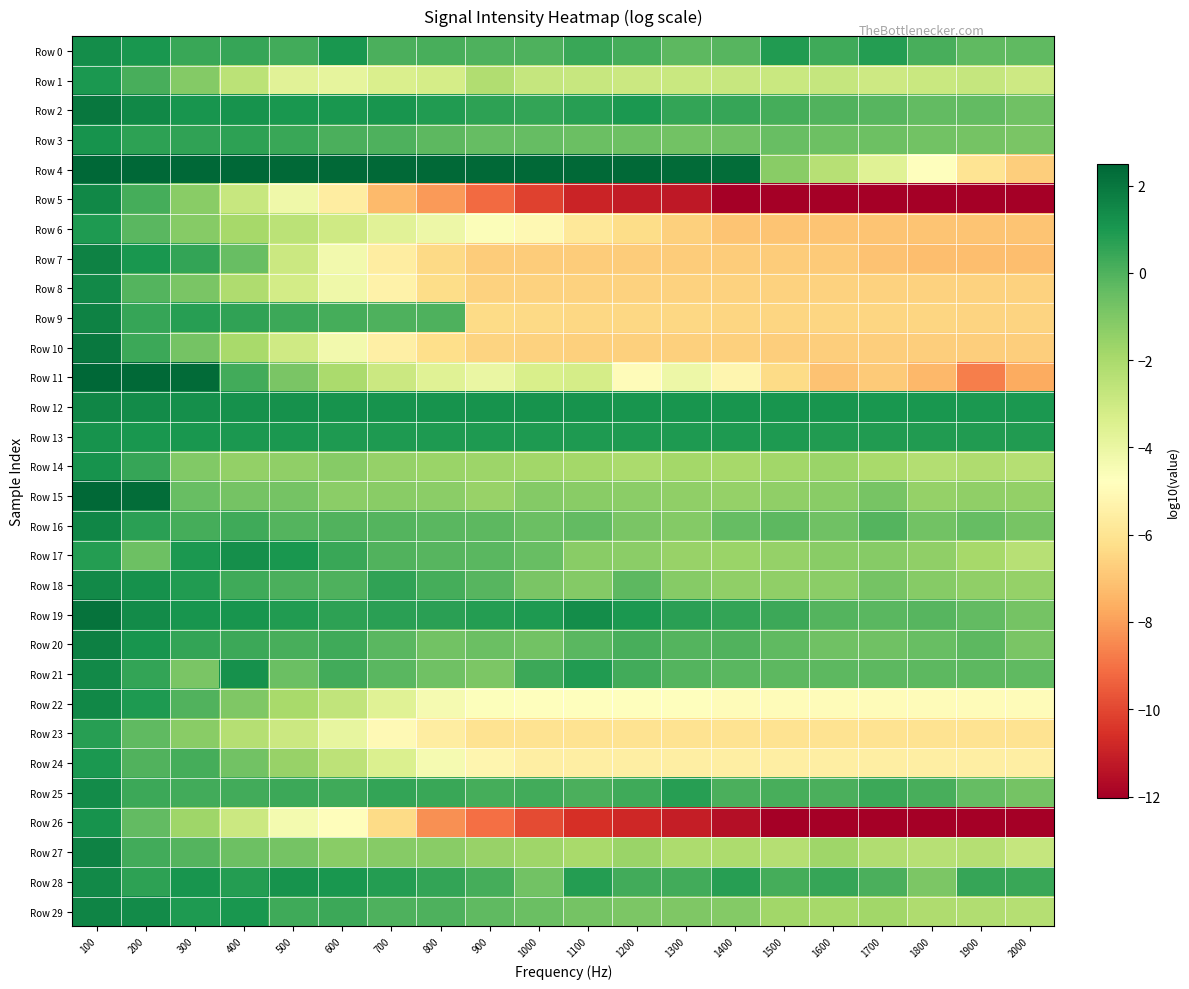

Which series has the largest total across all categories?

Row 12